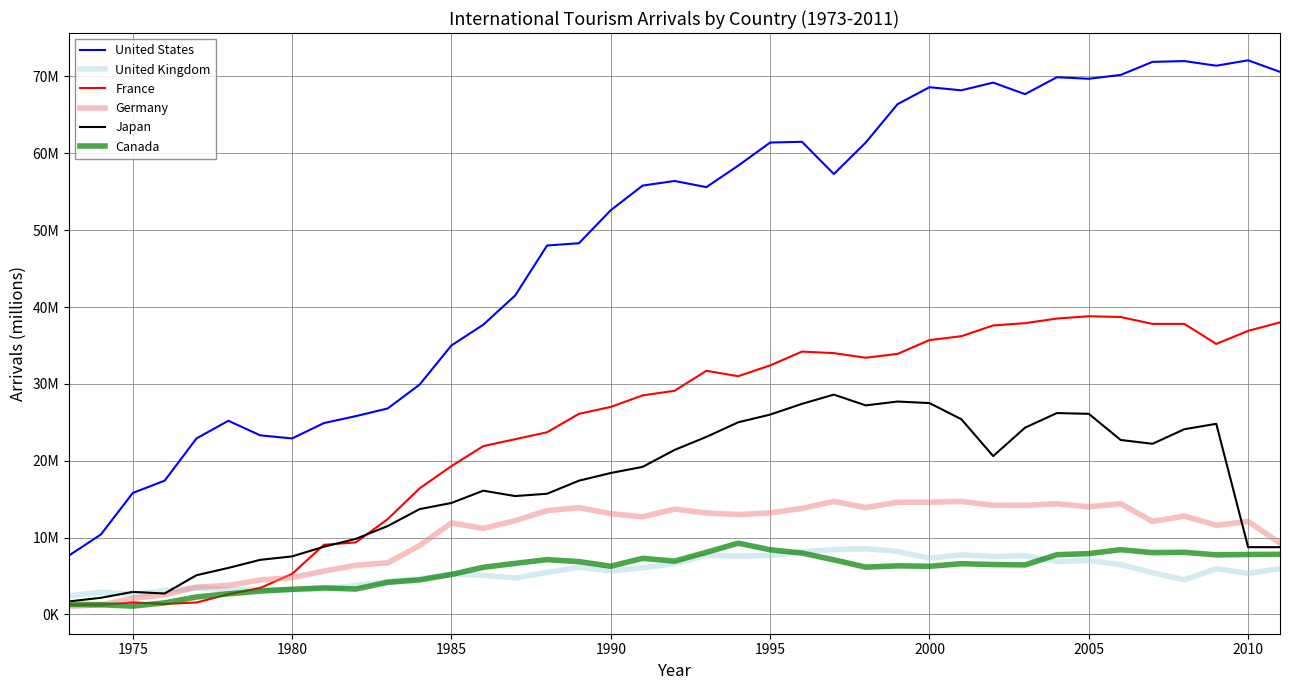

What are all the series names shown in the legend?

United States, United Kingdom, France, Germany, Japan, Canada